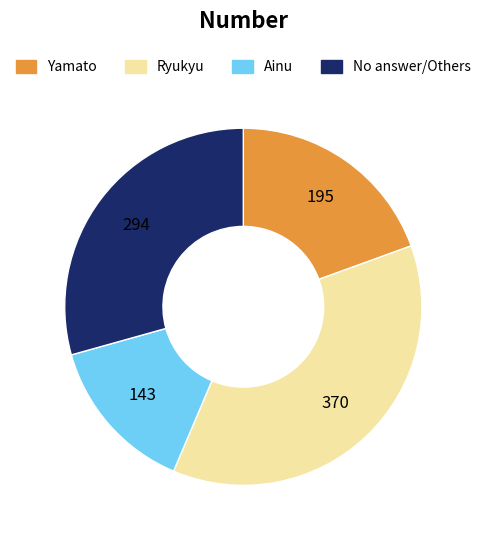

Does any single category account for the majority?

No